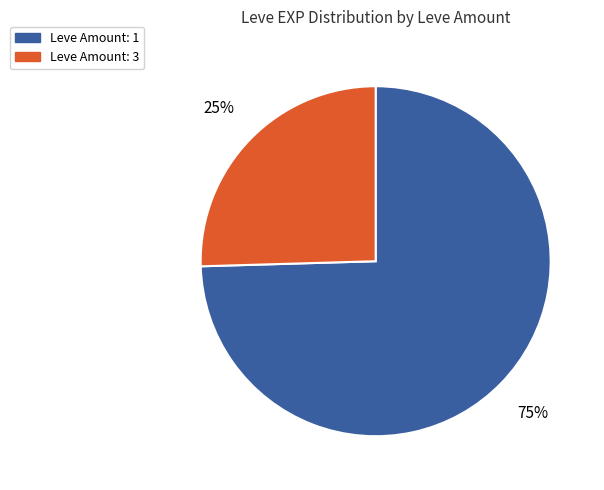

Count the number of slices in the pie.

2